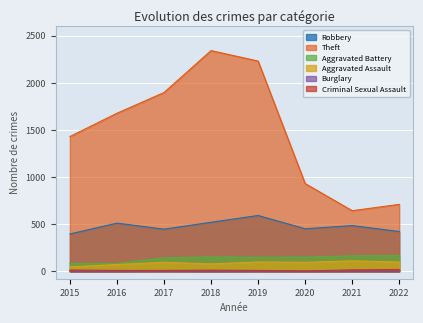

Where is Criminal Sexual Assault nearest to the value 10?

2018